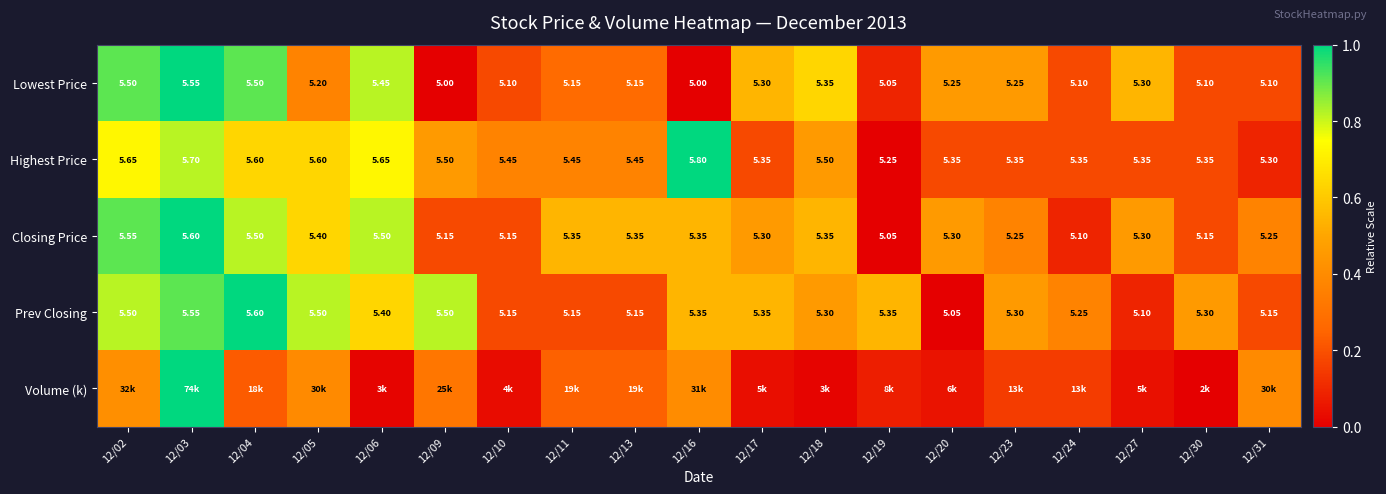

How many values in the Lowest Price series exceed 5?

17